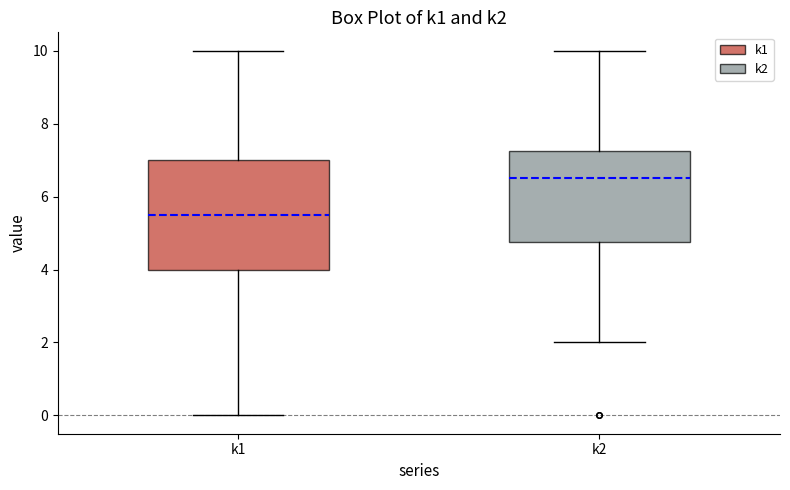

Which box has the lowest median line?

k1